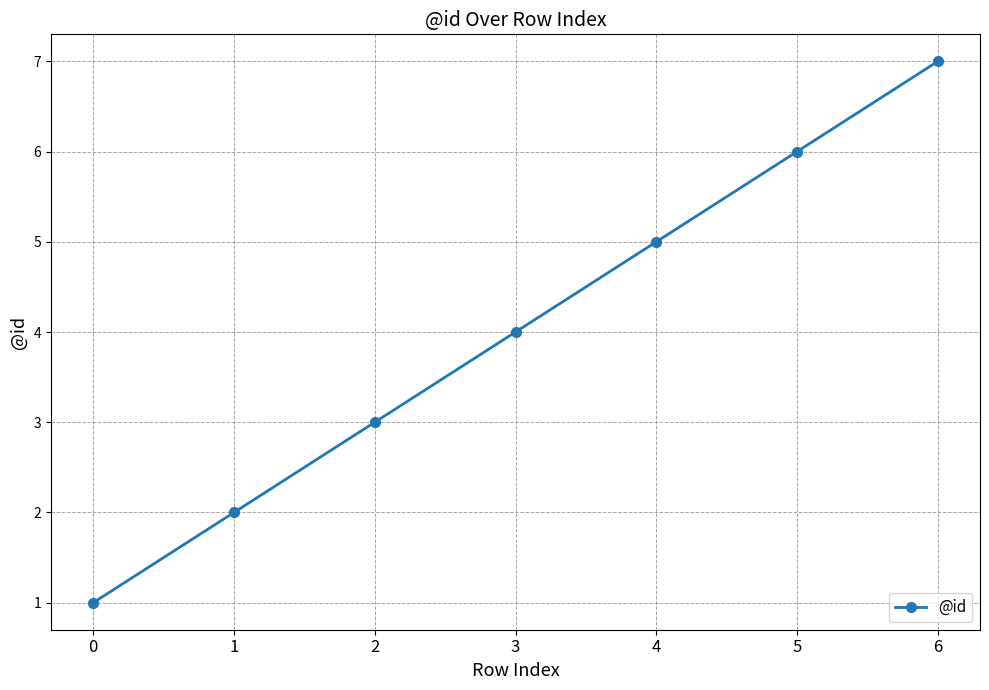

Rank the categories by value from highest to lowest.

6, 5, 4, 3, 2, 1, 0